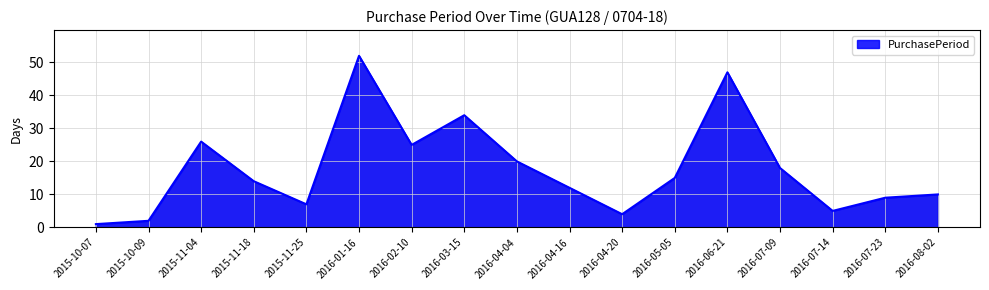

Reading left to right, list all the values displayed in this chart.

2015-10-07=1	2015-10-09=2	2015-11-04=26	2015-11-18=14	2015-11-25=7	2016-01-16=52	2016-02-10=25	2016-03-15=34	2016-04-04=20	2016-04-16=12	2016-04-20=4	2016-05-05=15	2016-06-21=47	2016-07-09=18	2016-07-14=5	2016-07-23=9	2016-08-02=10